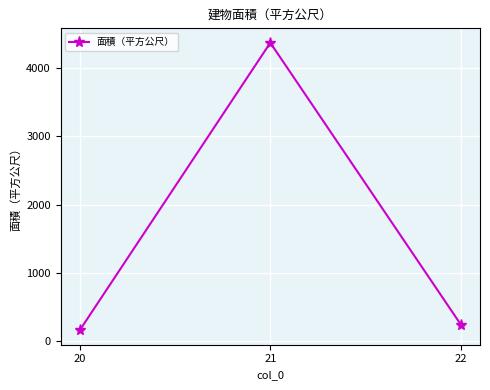

How many distinct data groups are displayed?

1